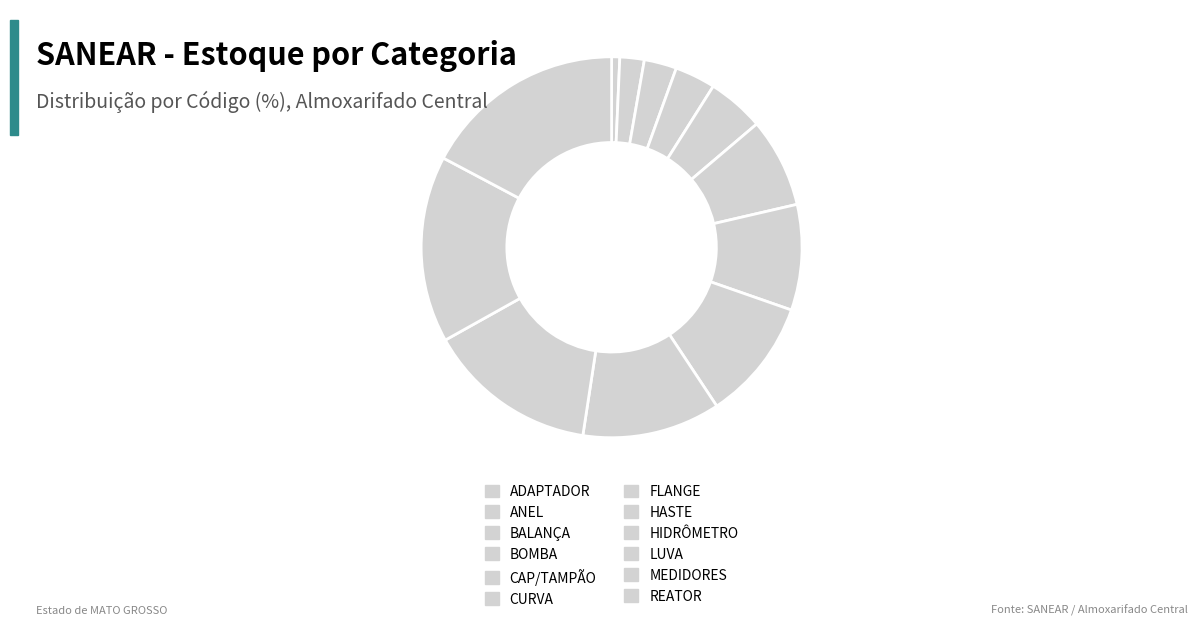

Is LUVA the majority of the pie?

No